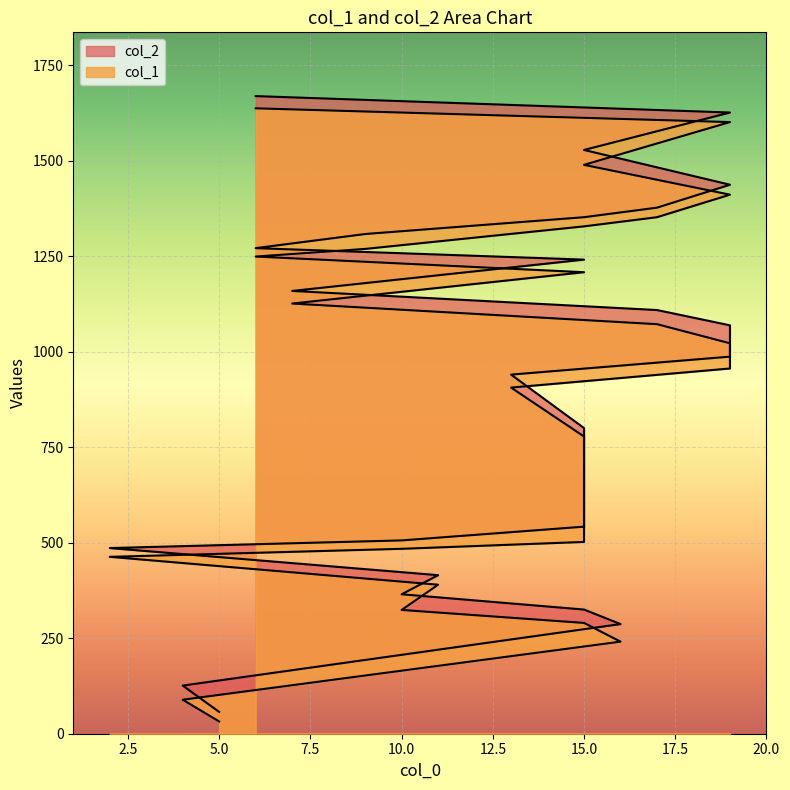

Rank the series at 10 from lowest to highest value.

col_1, col_2